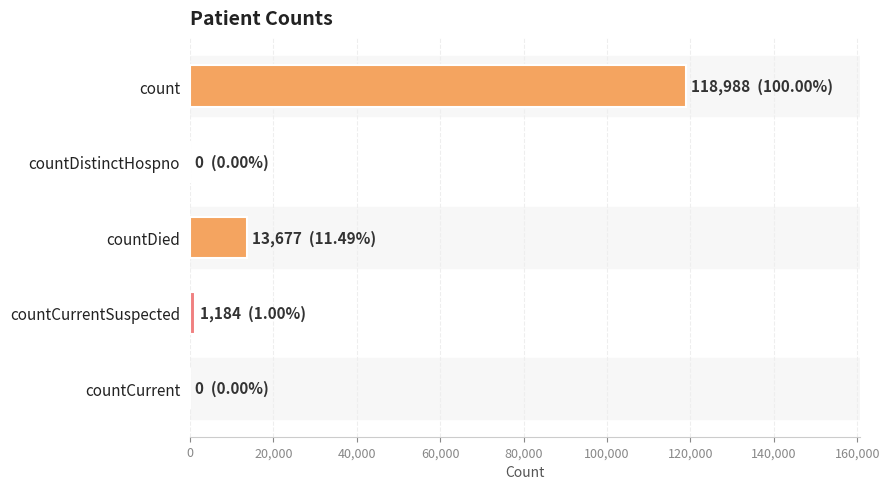

Reading top to bottom, list all the values displayed in this chart.

count=118988	countDistinctHospno=0	countDied=13677	countCurrentSuspected=1184	countCurrent=0